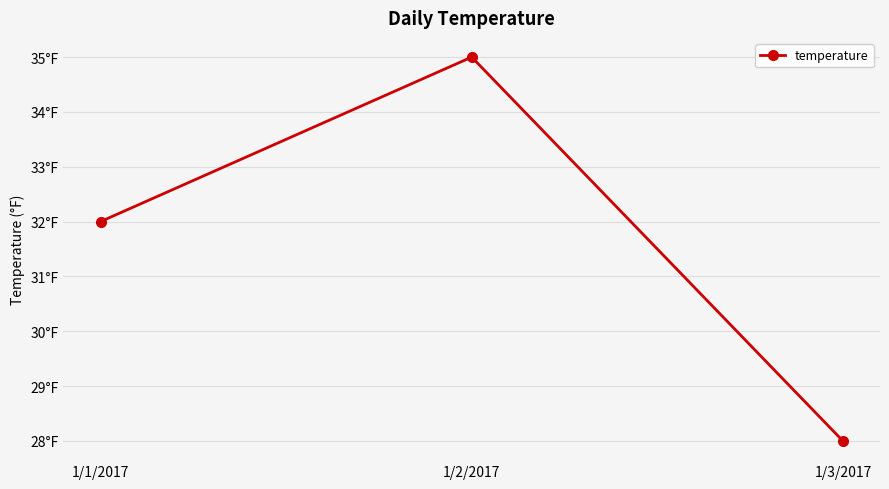

What position from the right is 1/1/2017?

3